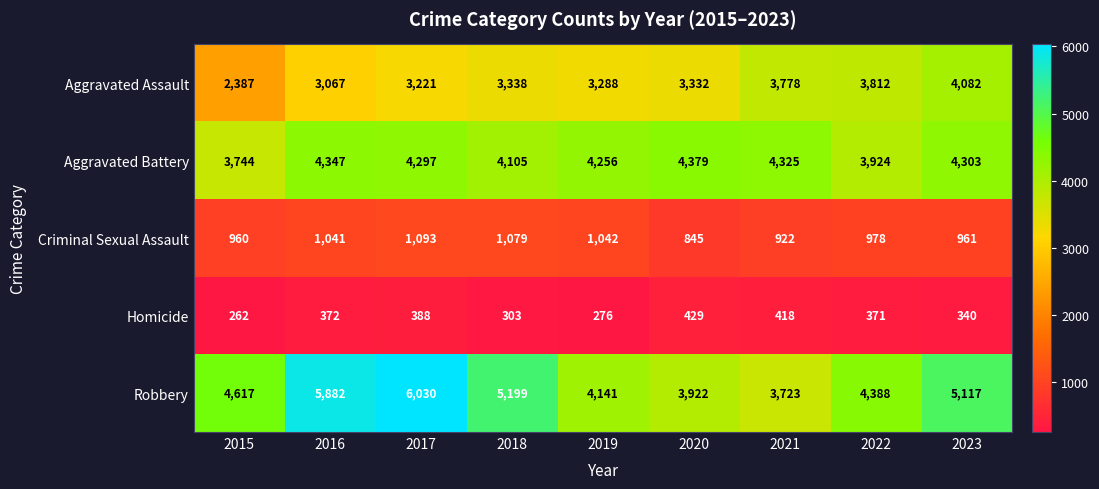

At which category is the sum across all series the highest?

2017